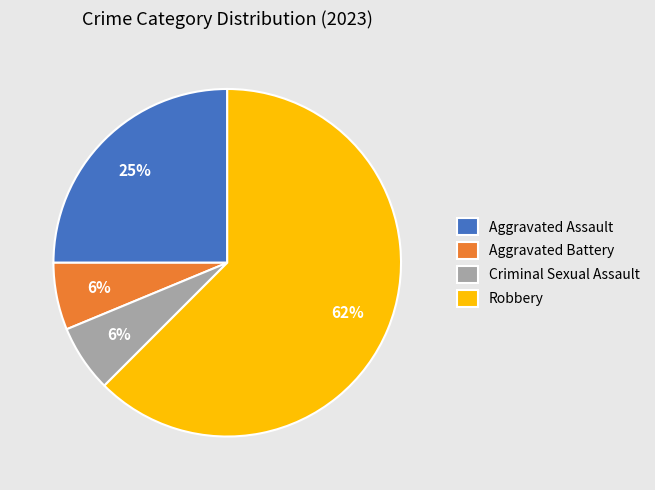

To the nearest percent, what is the average slice percentage?

25%